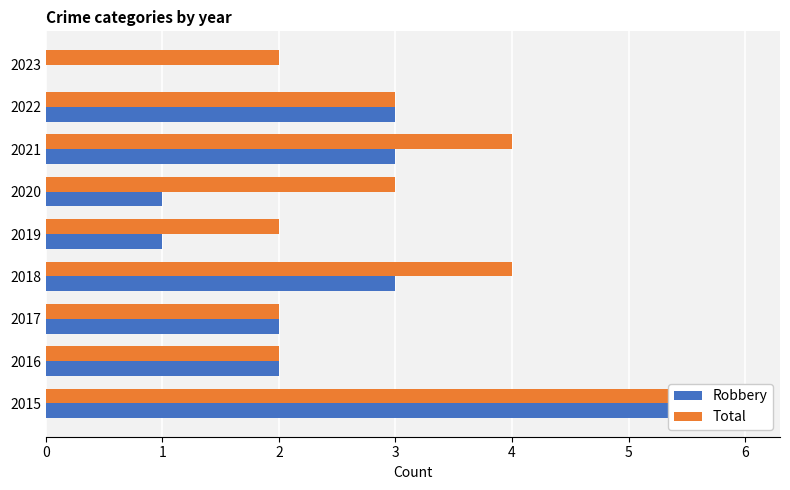

Rank the categories by Total value from highest to lowest.

0, 3, 6, 5, 7, 1, 2, 4, 8